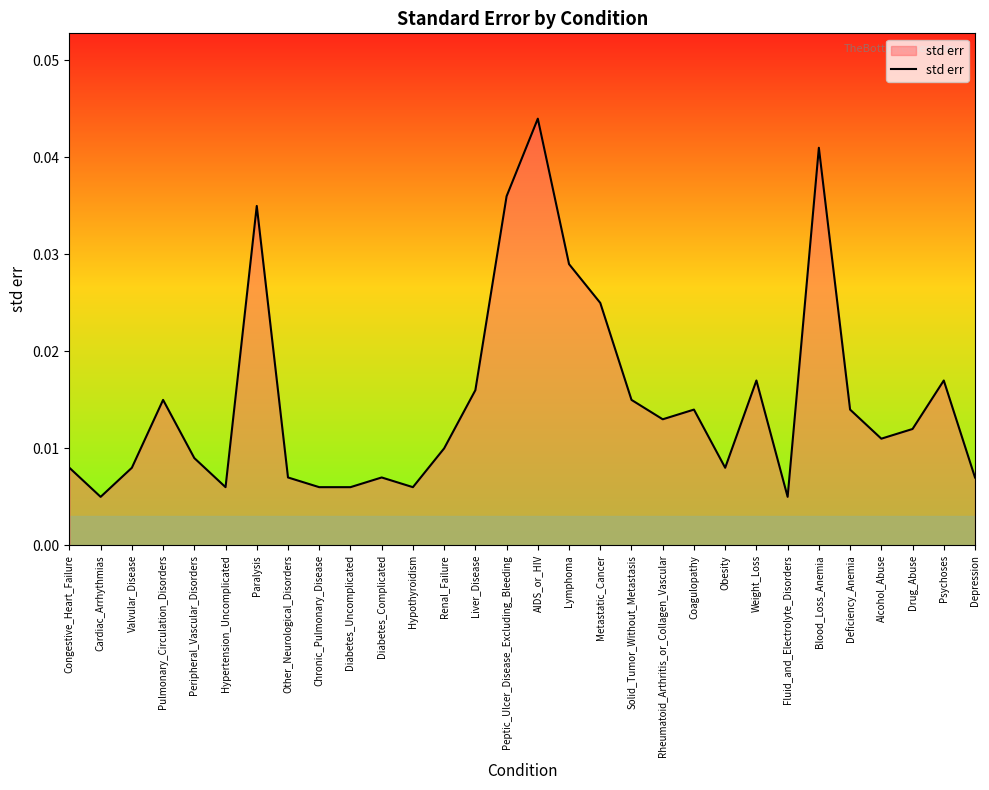

Which label corresponds to the largest value in the chart?

AIDS_or_HIV